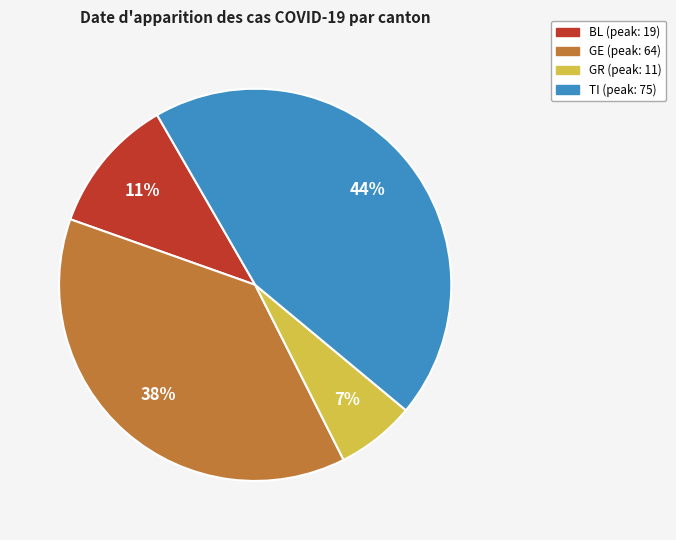

To the nearest percent, what is the average slice percentage?

25%